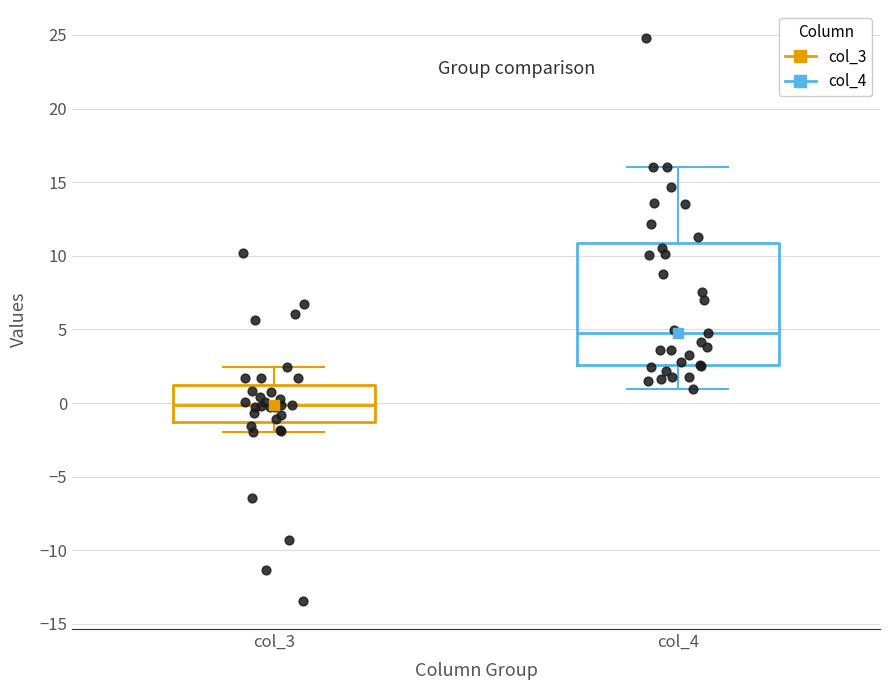

Where does the median line of the box for col_3 sit on the y-axis? The values are not printed on the chart, so give them approximately, as read against the axis.

0.0